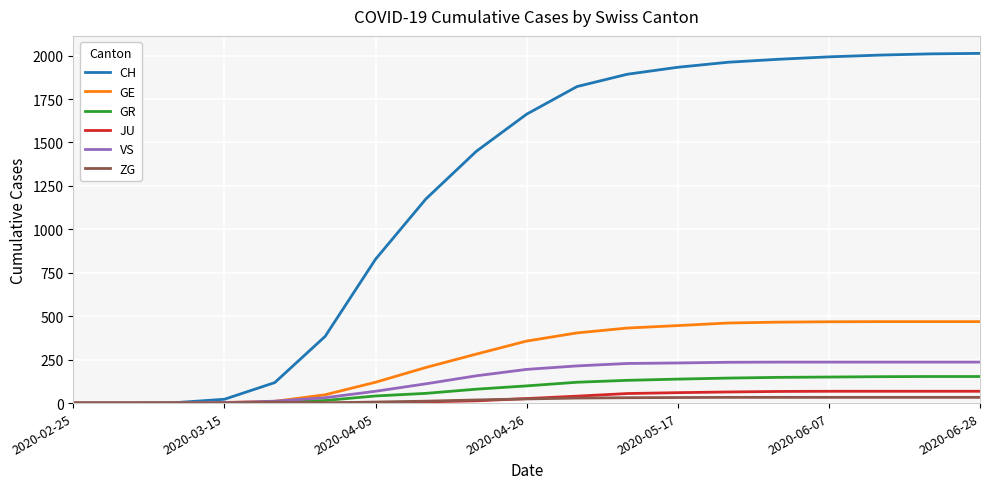

What is the maximum value shown in the chart?

2013